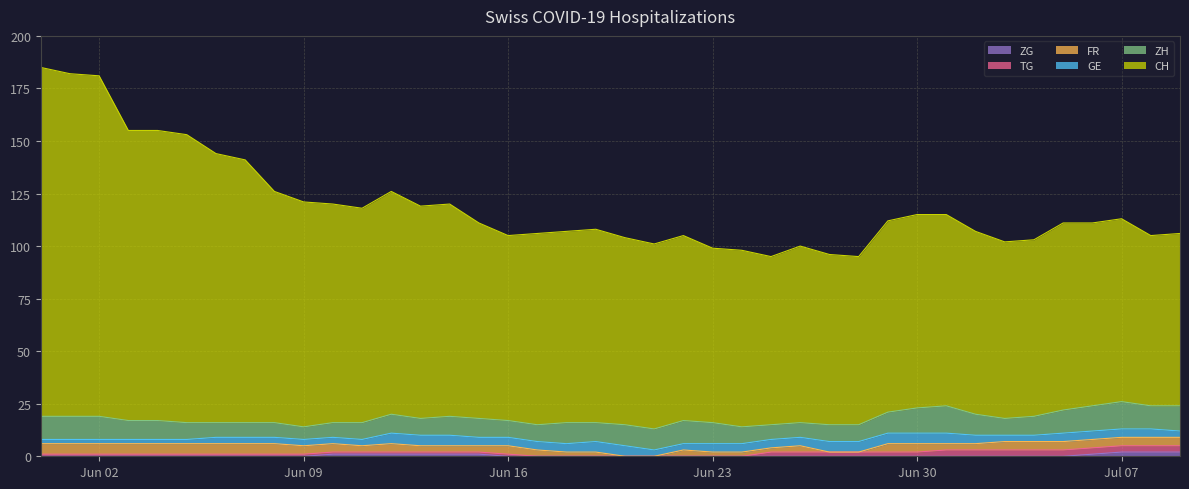

At how many categories does at least one series exceed 91?

18